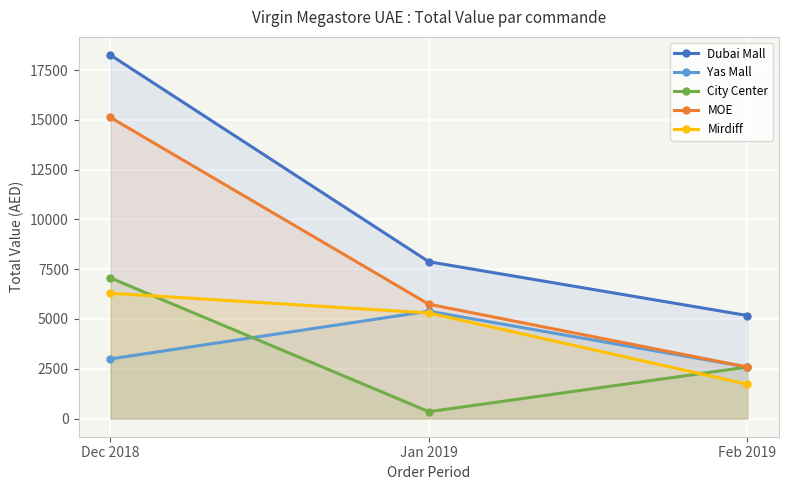

Between Jan 2019 and Feb 2019, which series saw the biggest shift?

Mirdiff